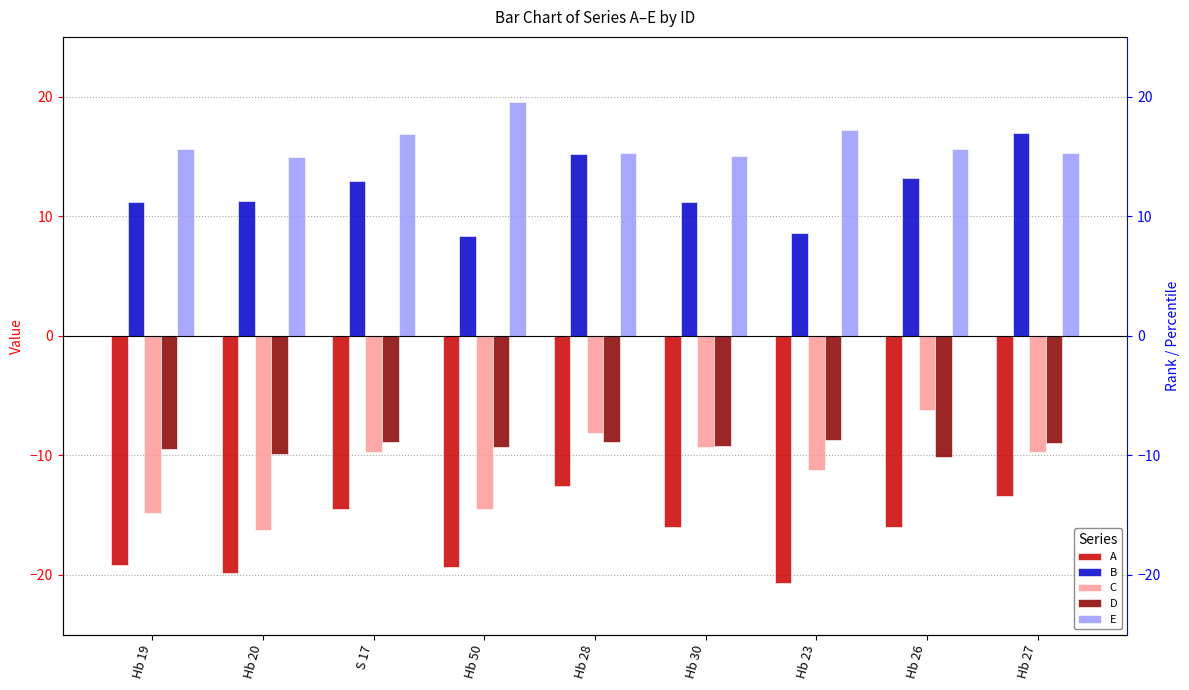

What value does the E series have at Hb 23?

17.2